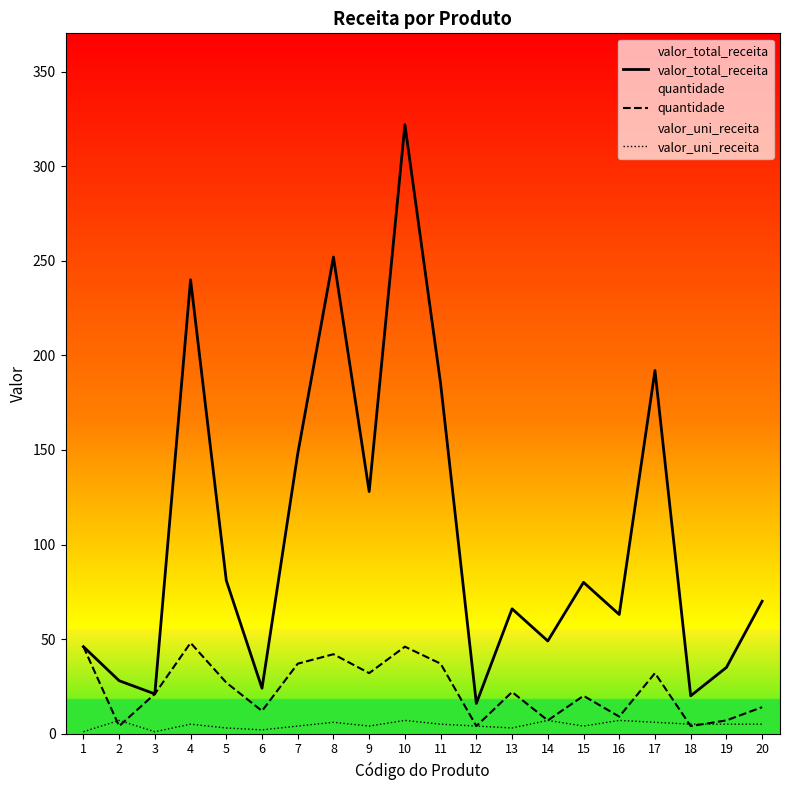

At which label does valor_uni_receita reach its peak?

2